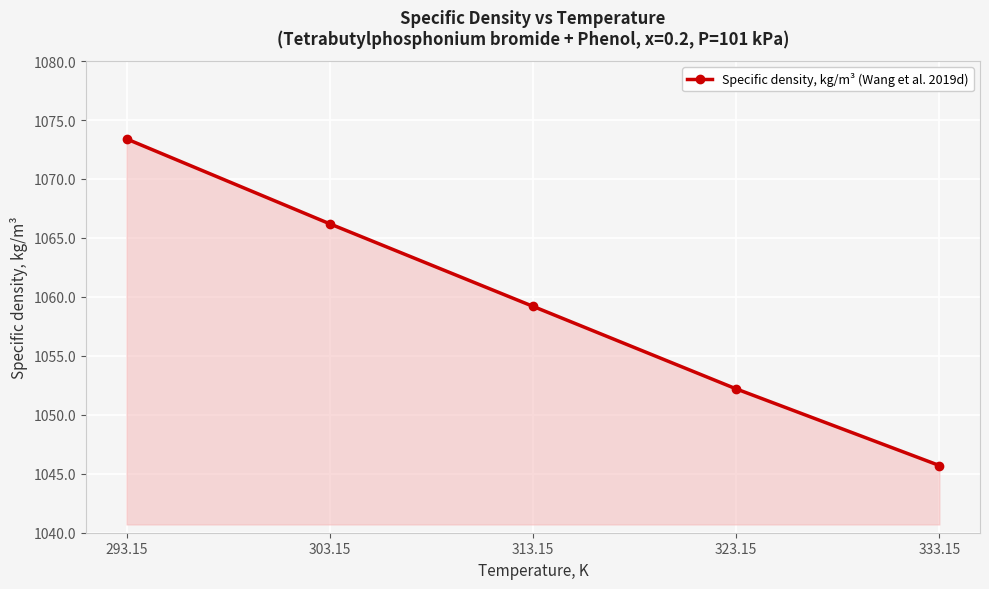

What is the ratio of the value at 303.15 to the value at 323.15?

1.0